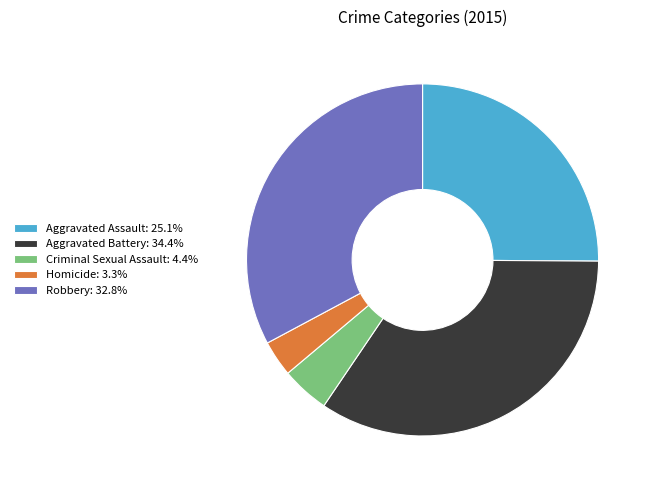

Does any single category account for the majority?

No